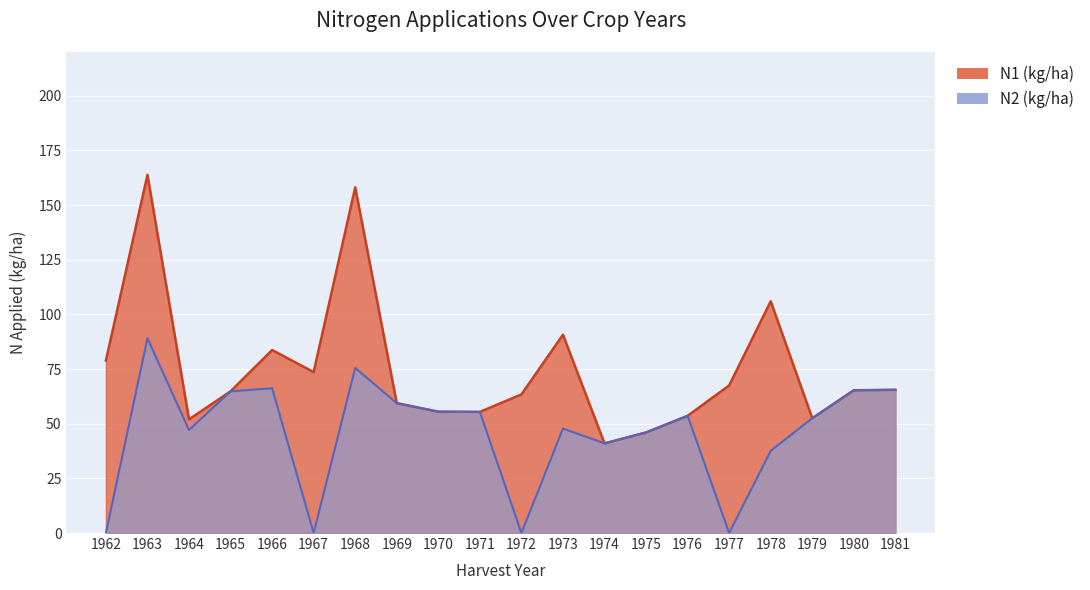

Reading left to right, extract all data points from this chart.

1962=0.0	1963=89.1	1964=47.1	1965=64.8	1966=66.2	1967=0.0	1968=75.5	1969=59.4	1970=55.5	1971=55.4	1972=0.0	1973=47.8	1974=41.0	1975=46.0	1976=53.6	1977=0.0	1978=37.6	1979=52.5	1980=65.3	1981=65.5